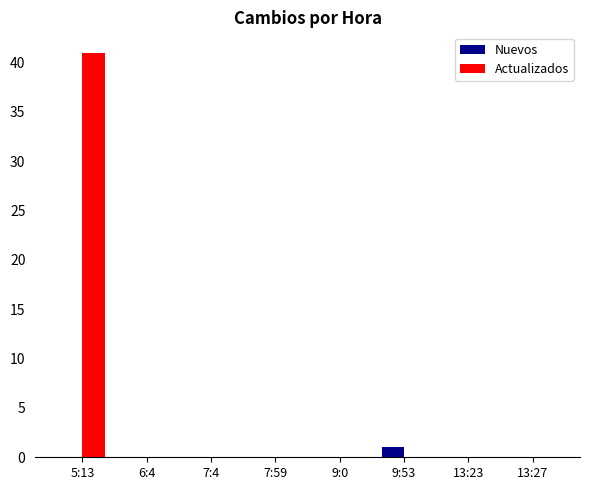

Is it true that Actualizados equals 0 at 7:4?

True